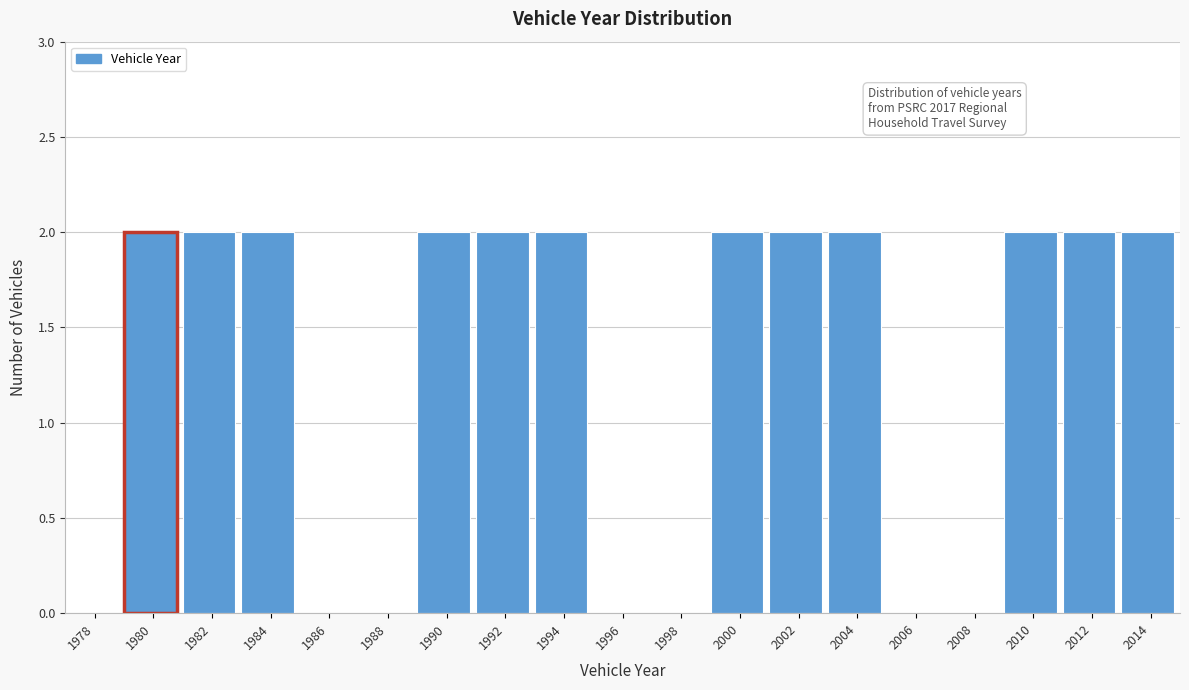

Reading left to right, list all the values displayed in this chart.

1978=0	1980=2	1982=2	1984=2	1986=0	1988=0	1990=2	1992=2	1994=2	1996=0	1998=0	2000=2	2002=2	2004=2	2006=0	2008=0	2010=2	2012=2	2014=2